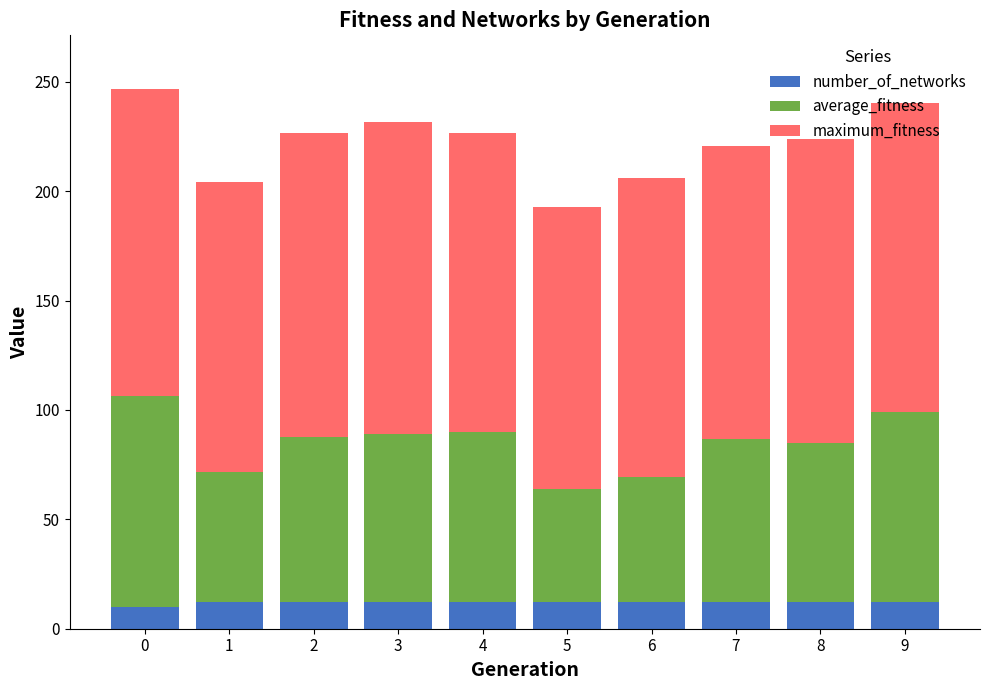

What is the total value across all series at 0?

246.6